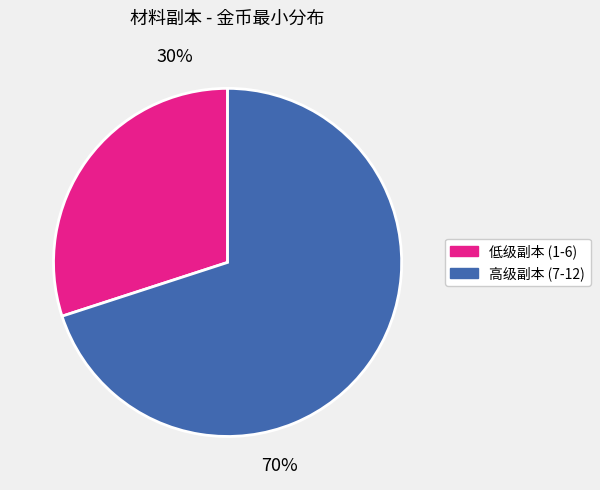

To the nearest percent, what is the average slice percentage?

50%